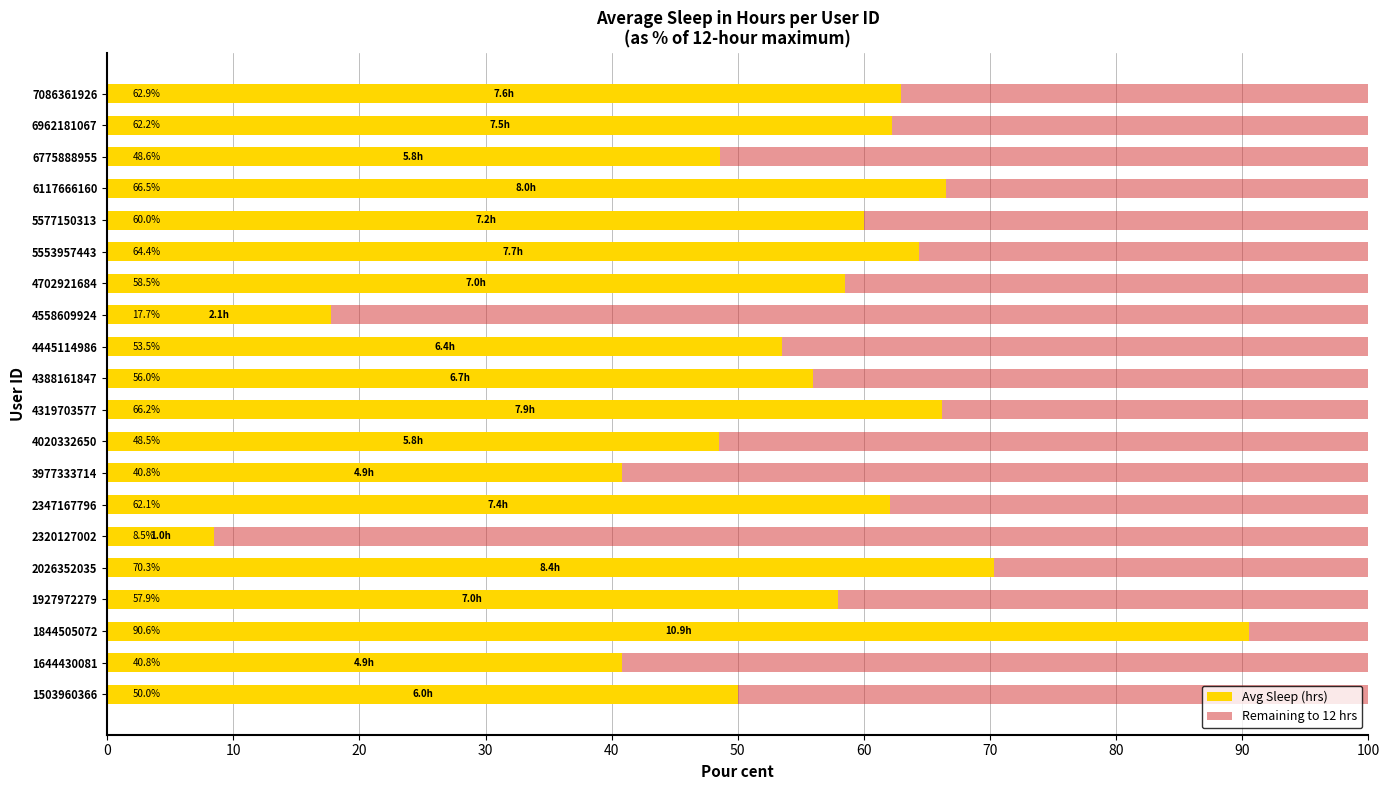

At which label does Avg Sleep (hrs) reach its peak?

1844505072